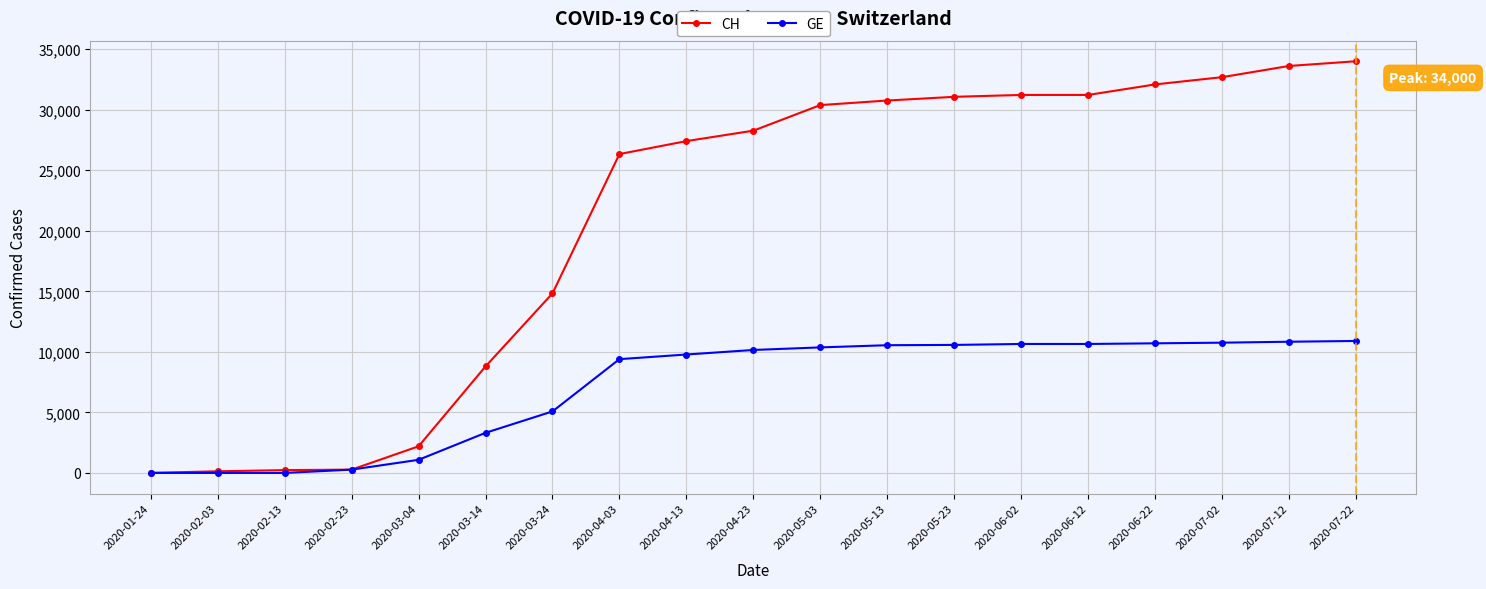

Where is CH nearest to the value 17002?

2020-03-24